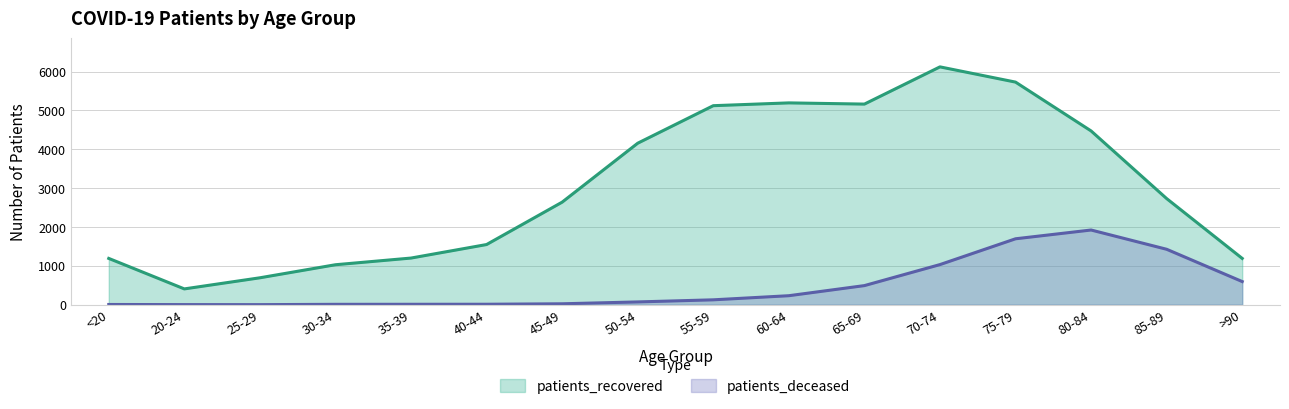

What is the difference between the second highest and minimum values in the patients_deceased series?

1695